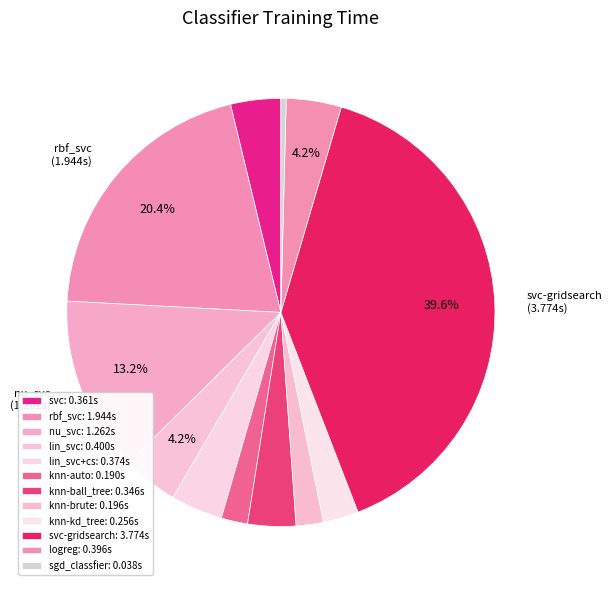

Which category has the smallest portion of the pie?

sgd_classfier